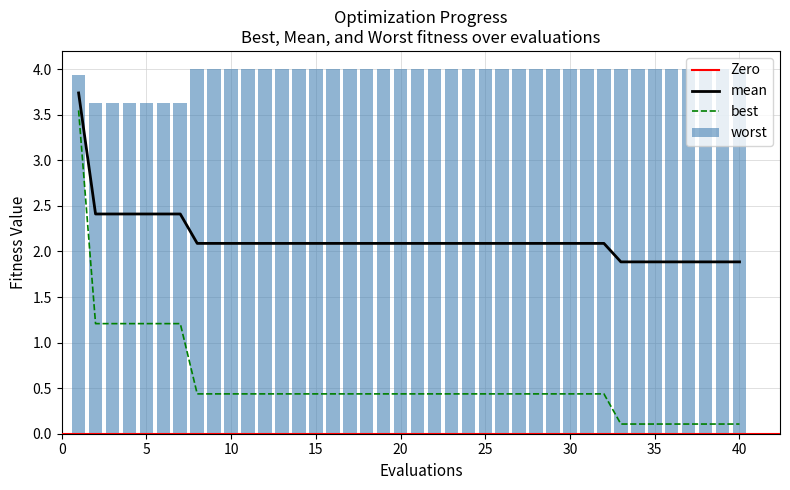

At 27, list the series in order from largest to smallest.

worst, mean, best